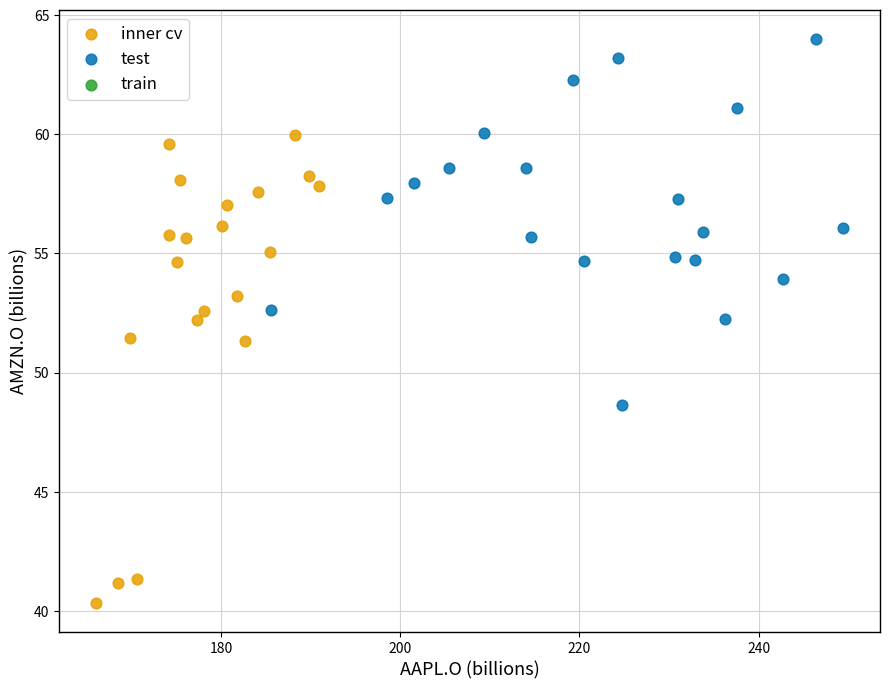

Which series reaches the maximum Y coordinate?

test